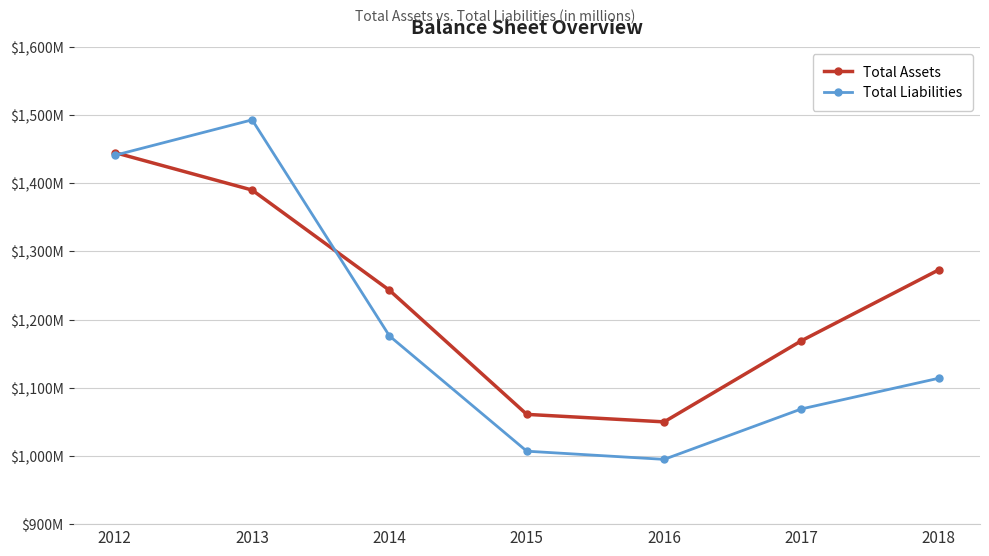

True or false: Total Assets and Total Liabilities cross at least once.

True